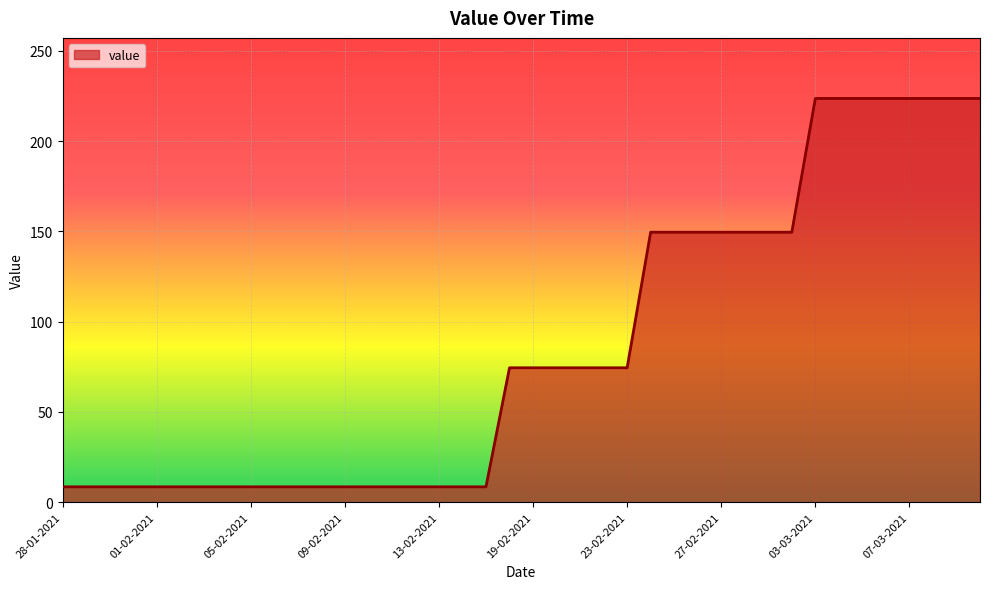

How many distinct data groups are displayed?

1